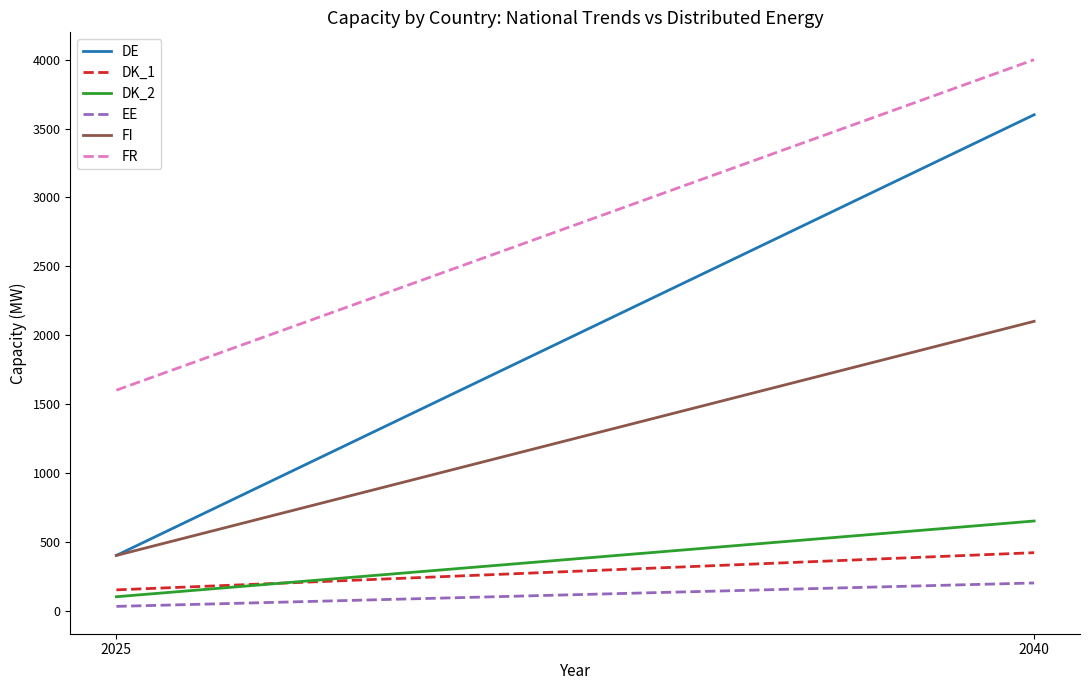

What is the highest value of the DK_1 series?

420